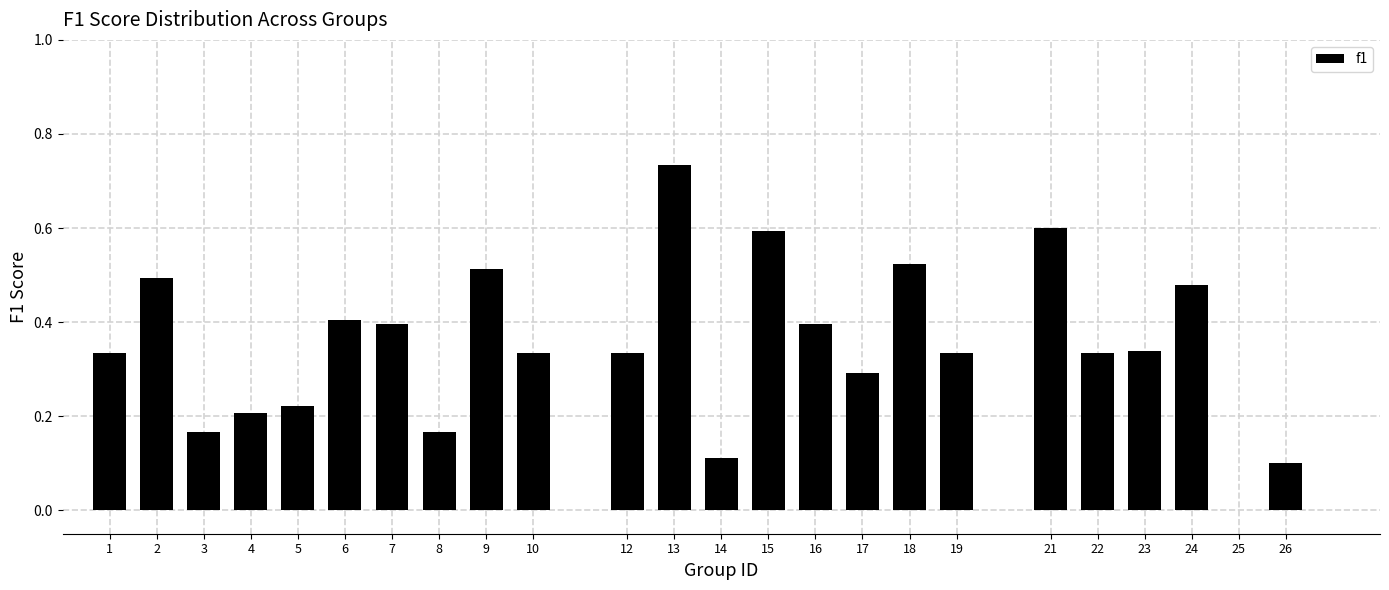

The value at 6 is 0.4. True or false?

True